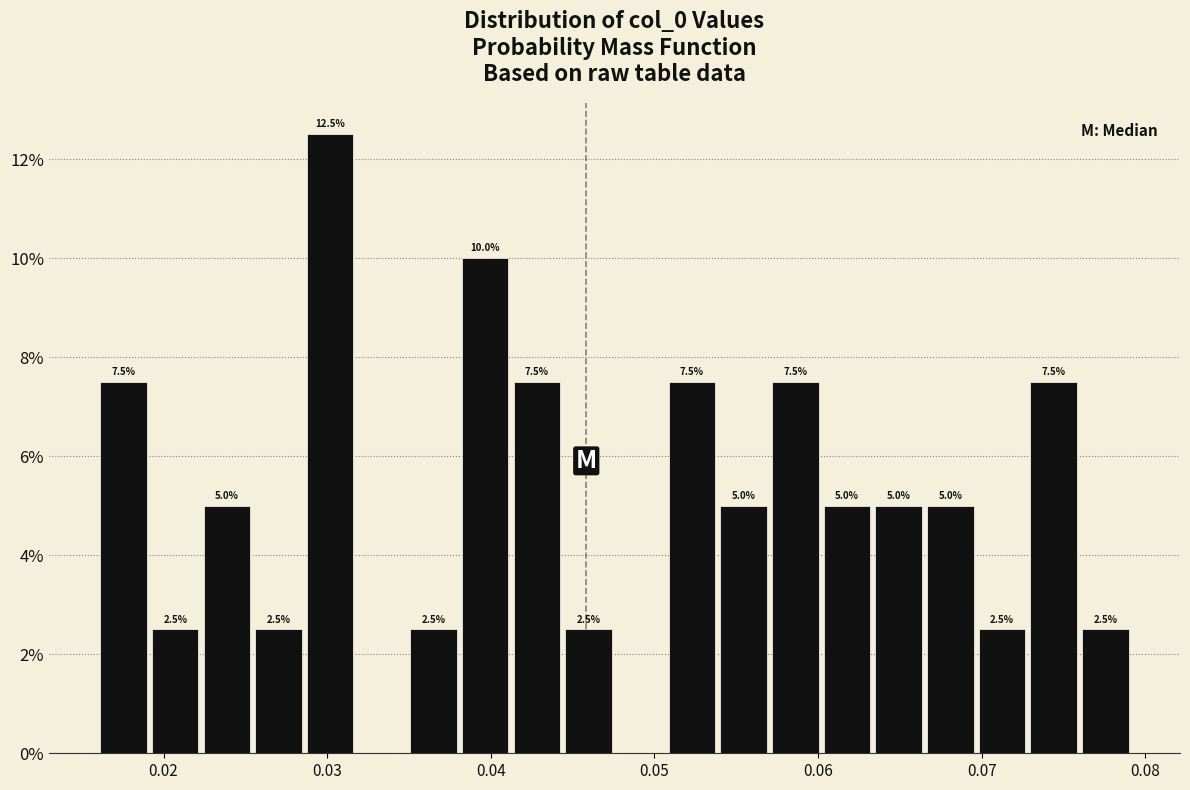

Around what value on the x-axis is the tallest bar? Give the approximate position of its centre, as read against the axis.

0.030